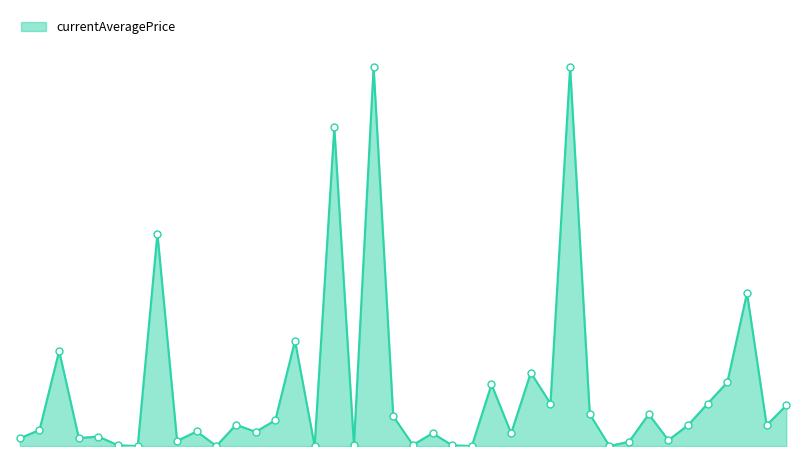

What is the maximum value shown in the chart?

89230.6